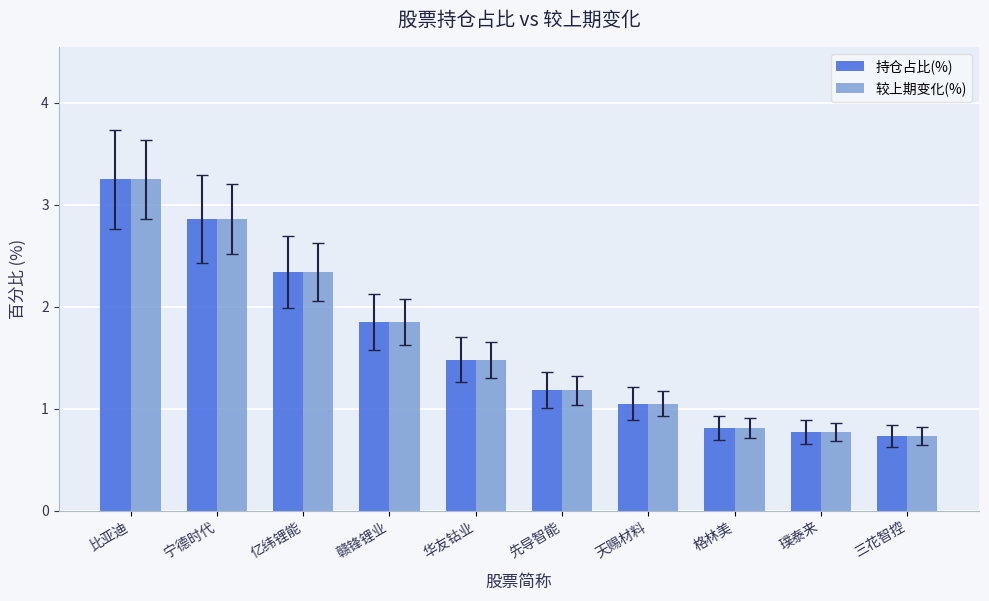

What is the label of the 6th bar from the left?

先导智能